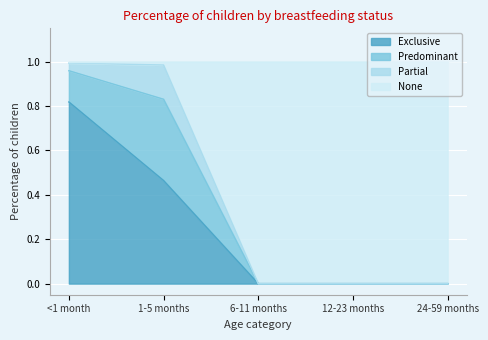

Which category has the highest value across all series?

<1 month